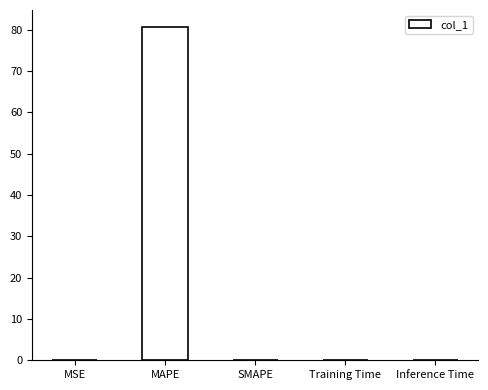

Which label corresponds to the largest value in the chart?

MAPE